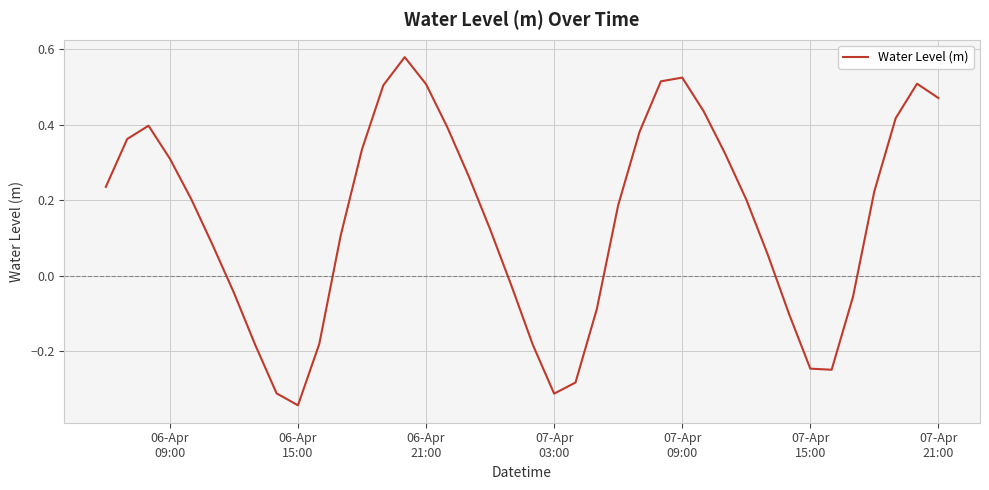

How many interior local peaks (higher than both neighbors) does the data have?

4